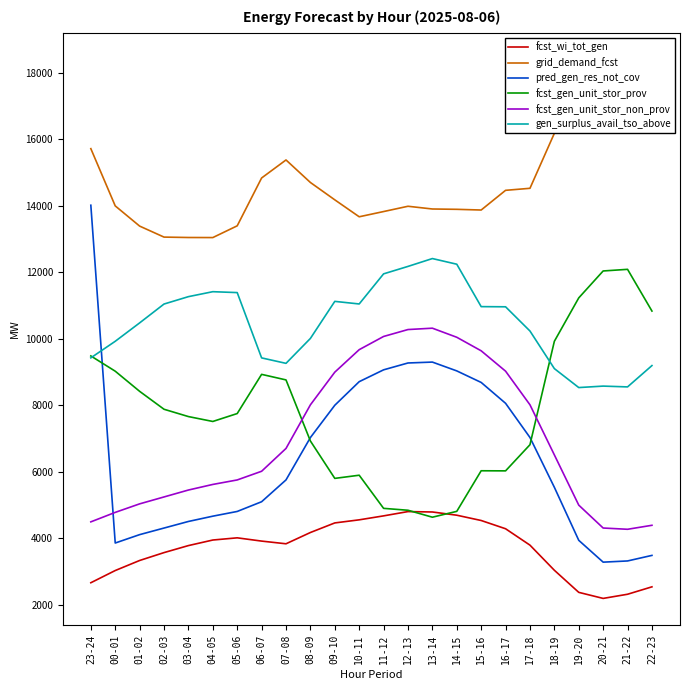

Where is the first local minimum for pred_gen_res_not_cov?

00-01